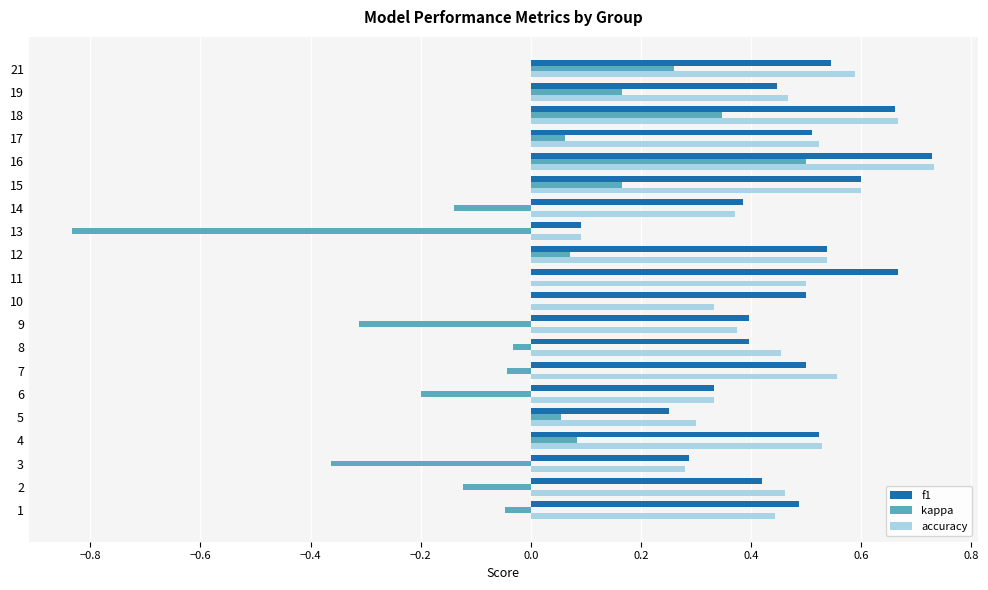

True or false: accuracy has a value of 1.0 at 15.

False